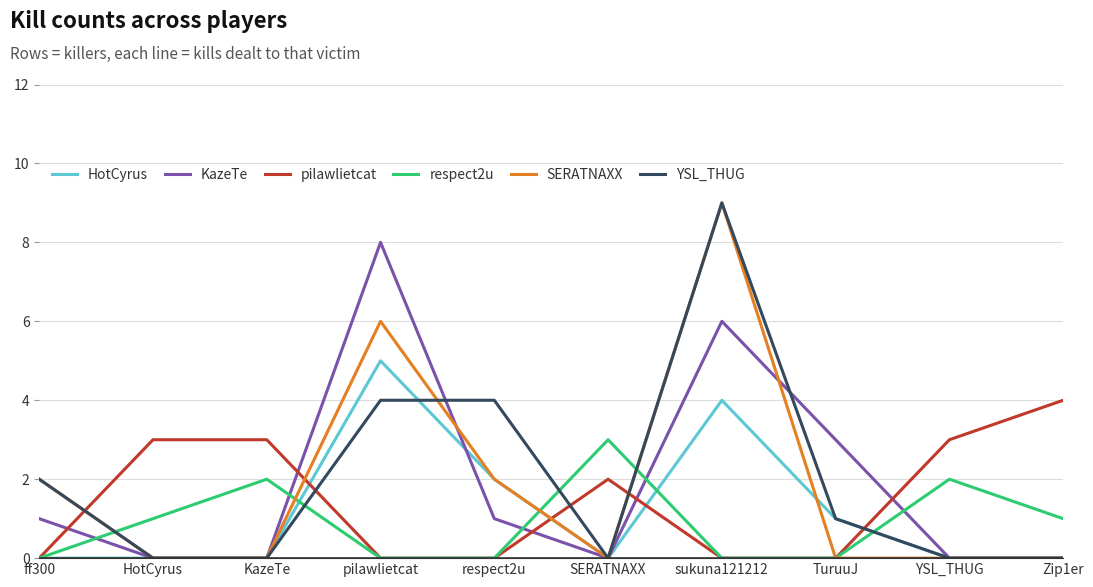

At which category is the sum across all series the highest?

sukuna121212